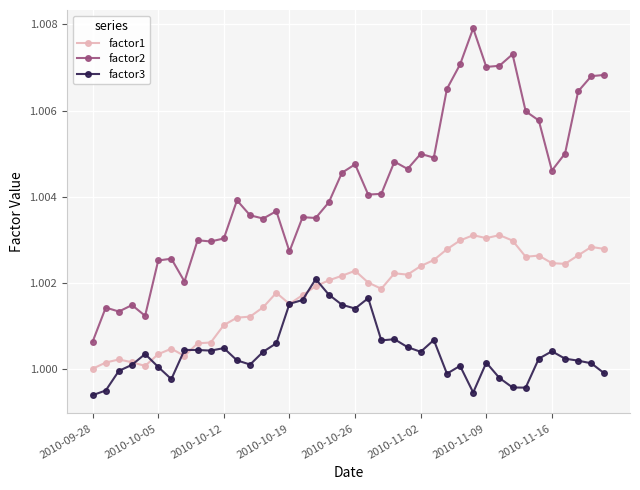

How many lines are shown in the chart?

3